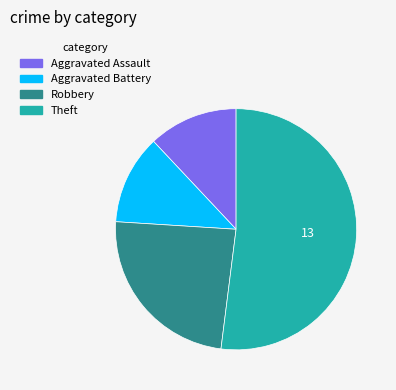

The Aggravated Assault slice represents 12% of the pie. True or false?

True